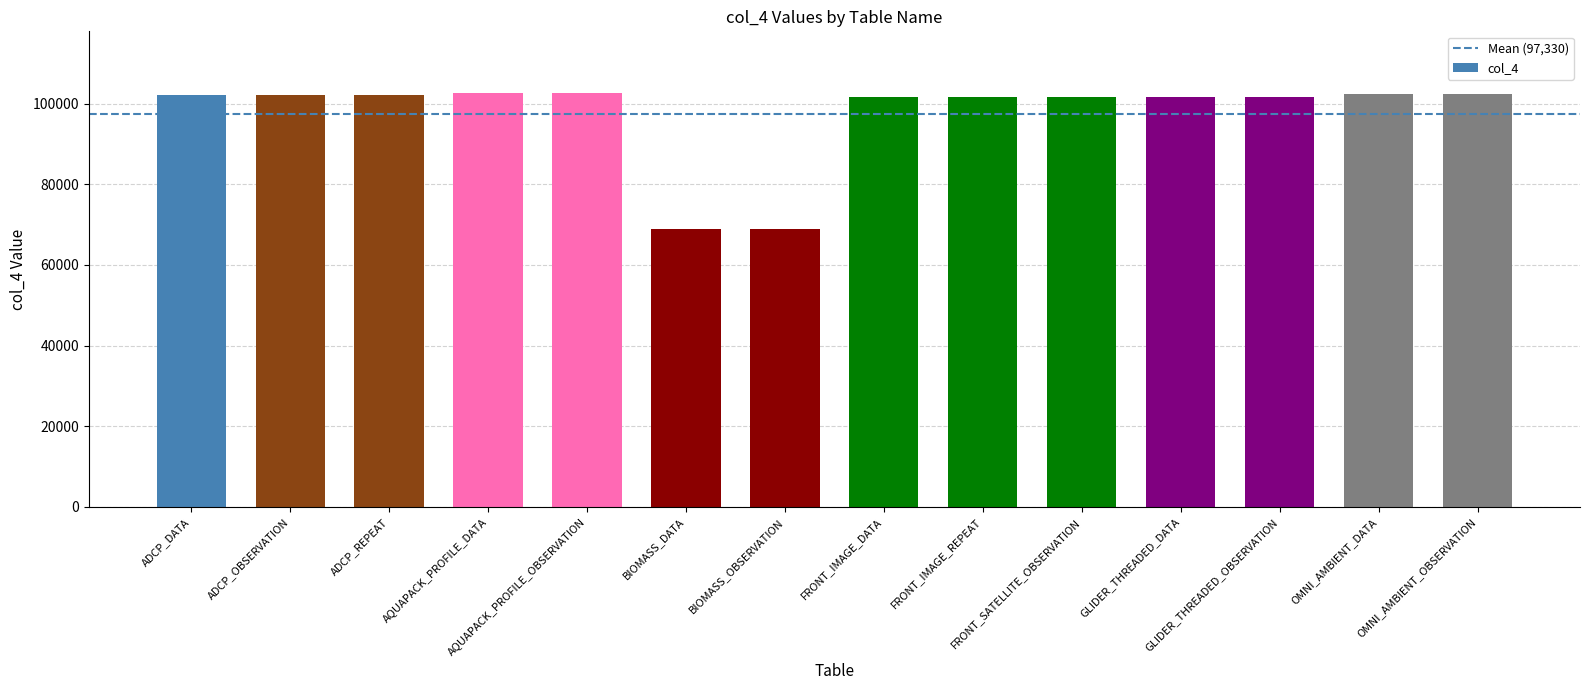

Between AQUAPACK_PROFILE_OBSERVATION and BIOMASS_DATA, which is larger?

AQUAPACK_PROFILE_OBSERVATION